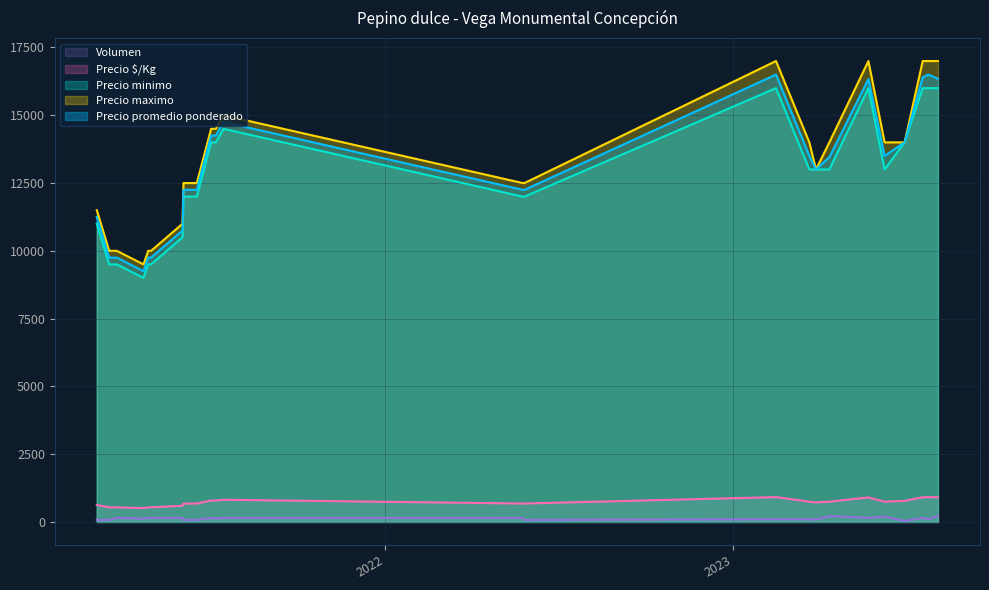

Rank the categories by Precio promedio ponderado value from lowest to highest.

25, 1, 6, 23, 39, 3, 37, 0, 5, 22, 24, 38, 13, 17, 19, 34, 36, 15, 2, 11, 28, 30, 21, 12, 16, 18, 20, 33, 35, 14, 32, 29, 10, 27, 31, 4, 26, 7, 8, 9